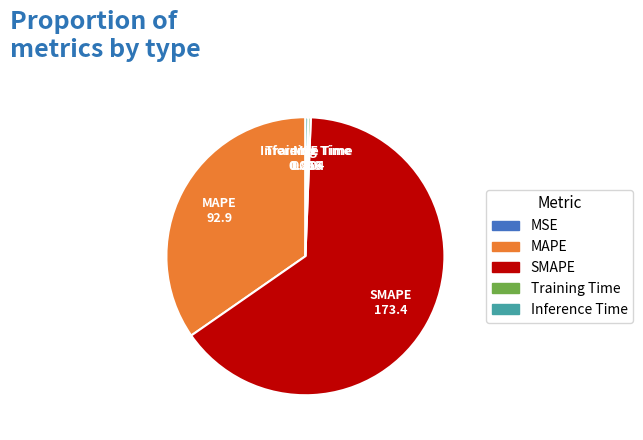

Do Training Time and SMAPE together represent more than half of the pie?

Yes